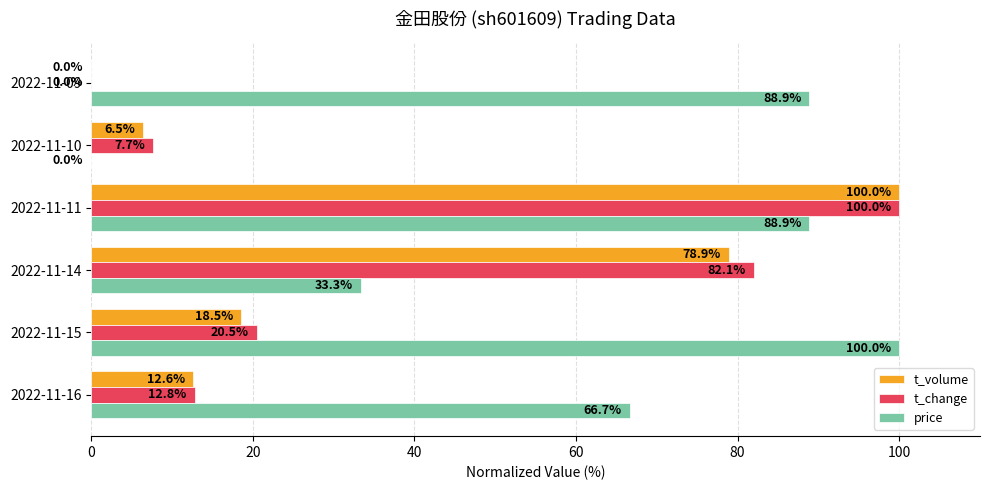

Which series changed the most between 2022-11-16 and 2022-11-09?

price